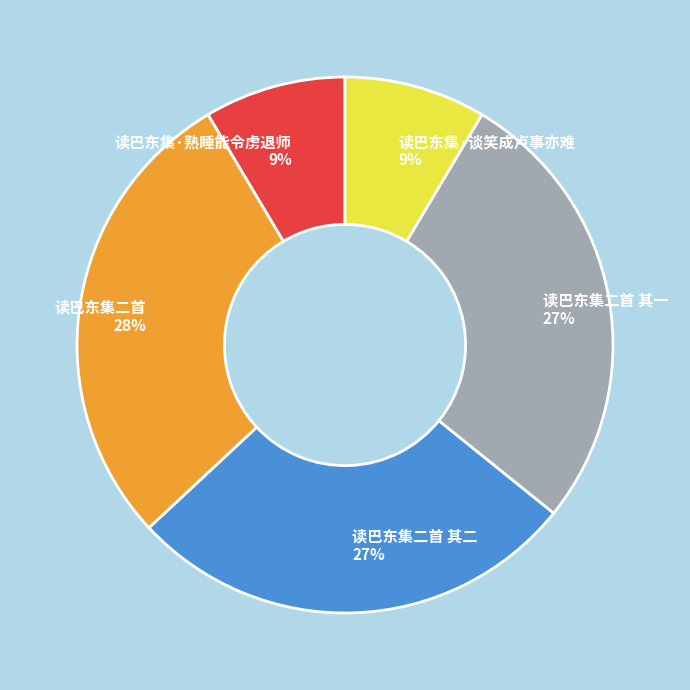

True or false: 读巴东集·谈笑成卢事亦难 accounts for 1% of the total.

False